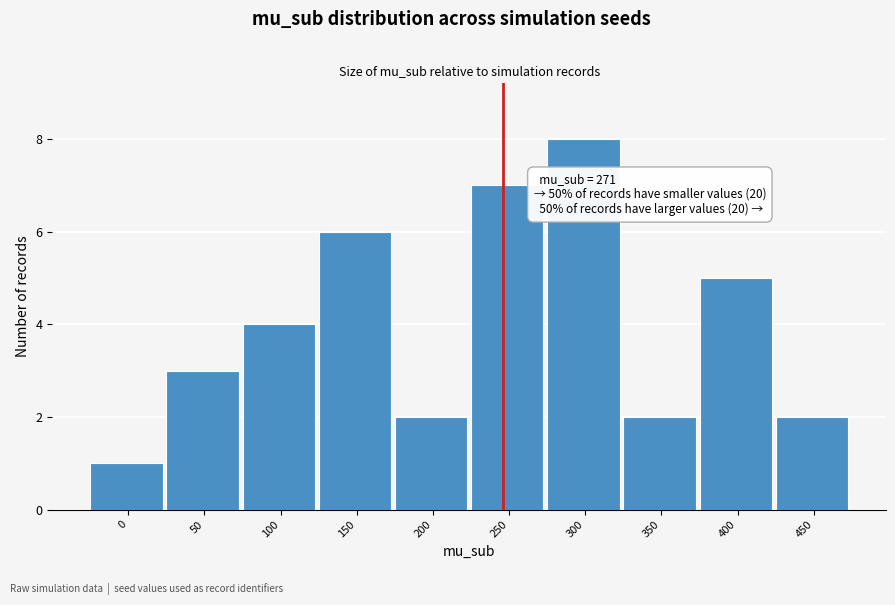

Reading left to right, extract all data points from this chart.

1	3	4	6	2	7	8	2	5	2